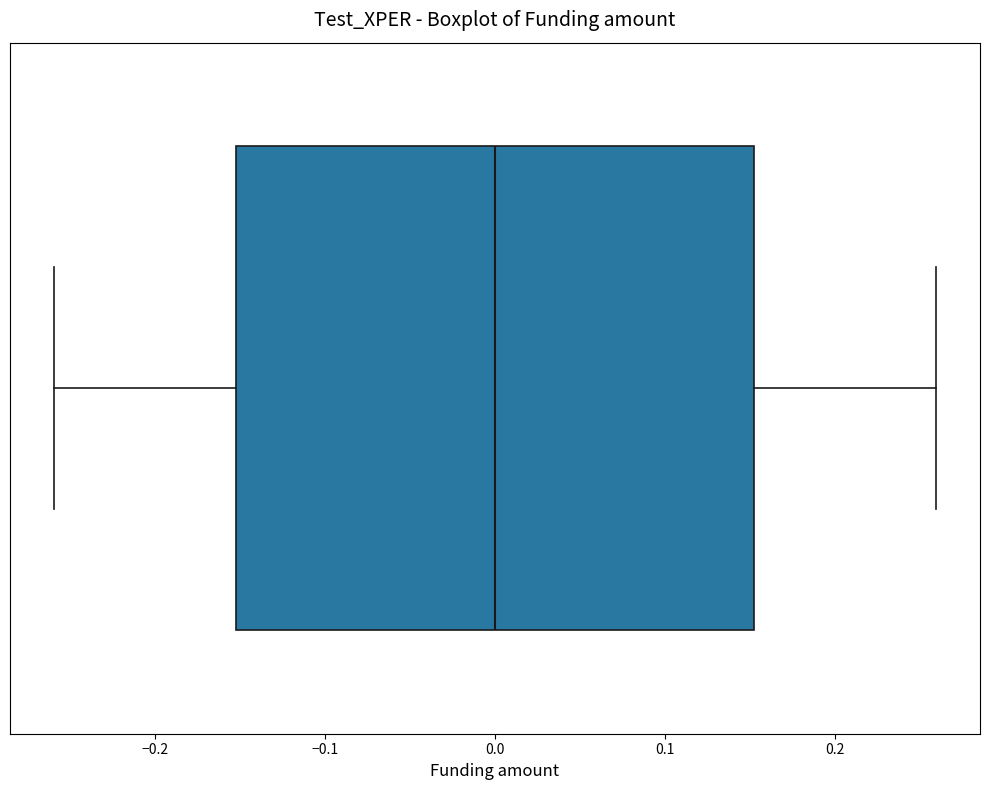

Transcribe this box plot: give where the median line is, the range the box spans, and where the two whiskers end, as read against the x-axis. The values are not printed on the chart, so give them approximately, as read against the axis.

median 0.00, box -0.15 to 0.15, whiskers -0.26 to 0.26